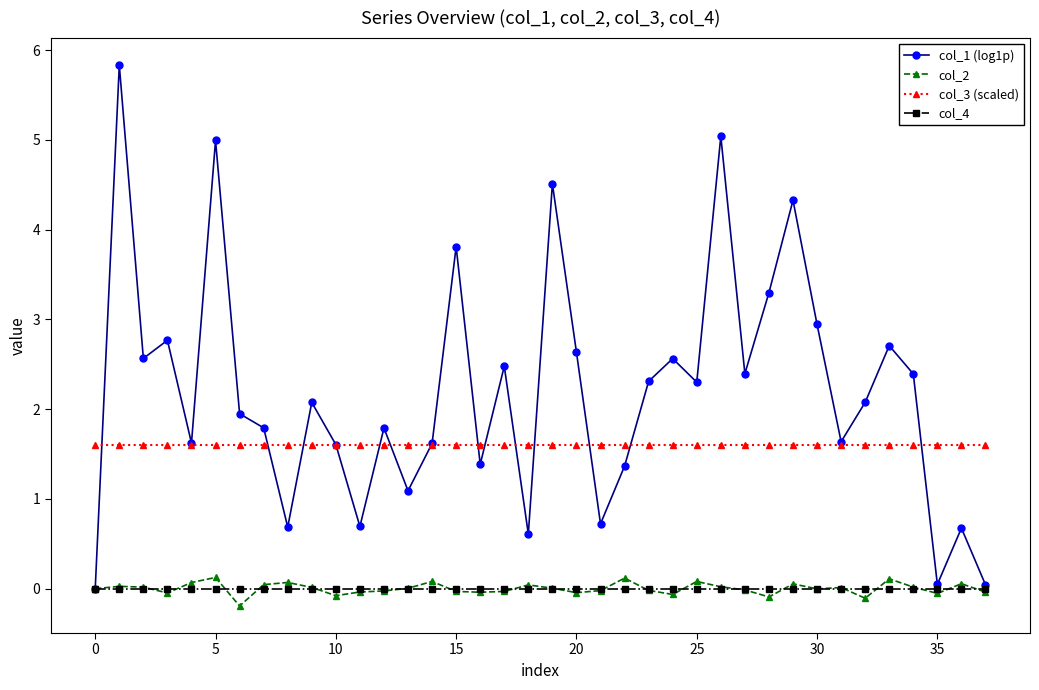

True or false: col_2 and col_3 (scaled) cross at least once.

False